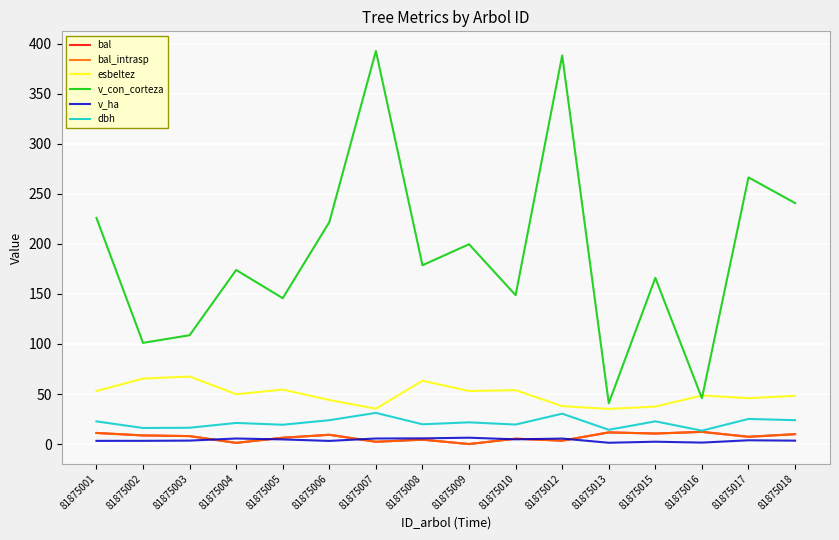

Does the chart display data point markers on the line(s)?

No